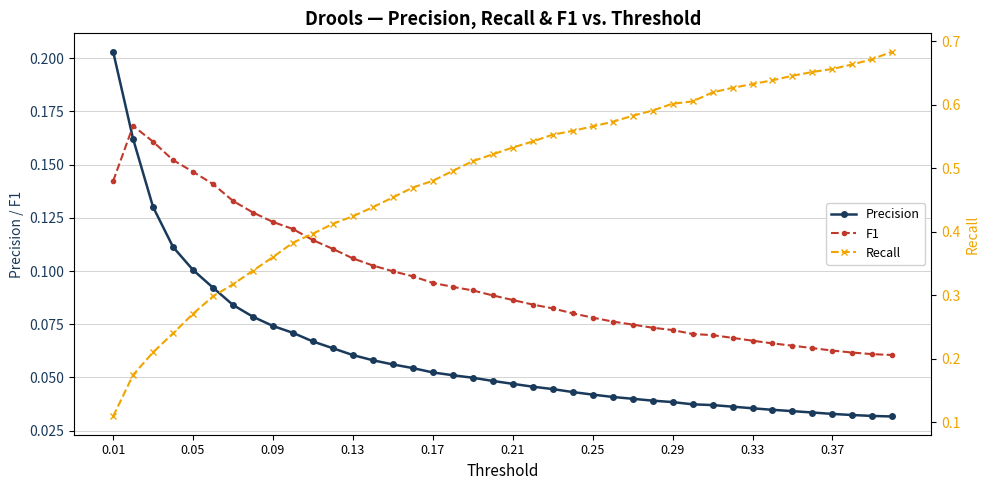

True or false: Precision and F1 intersect in this chart.

True